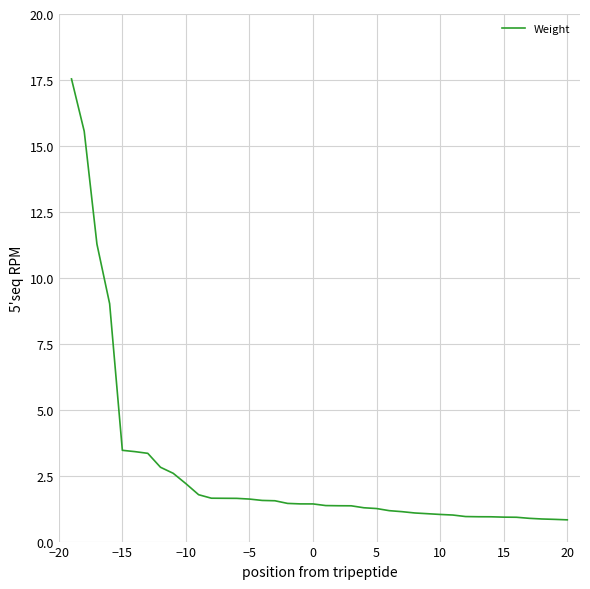

What is the maximum value shown in the chart?

17.5